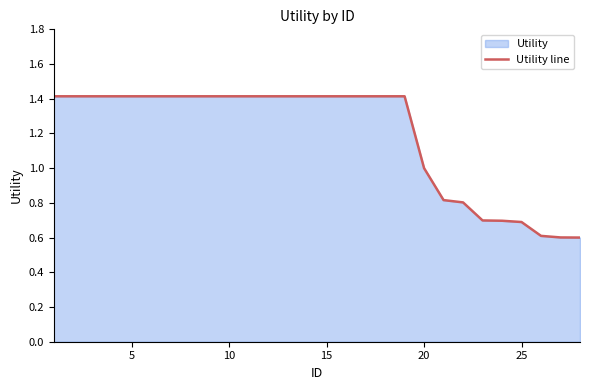

What is the difference between the maximum and minimum values?

0.8